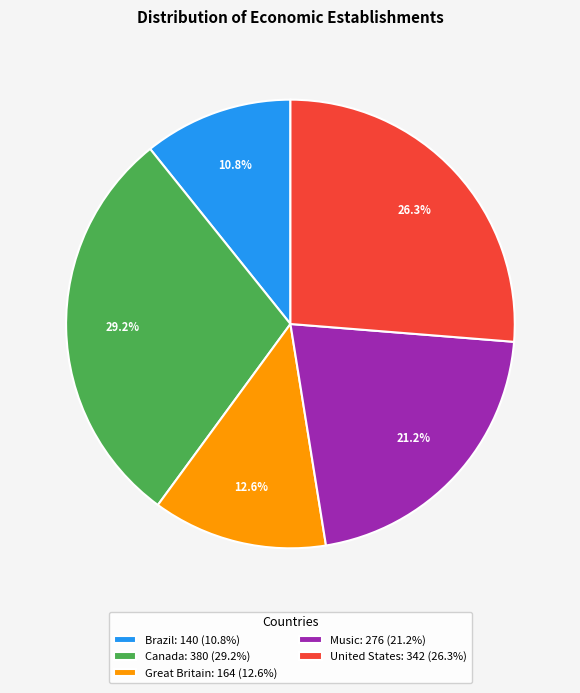

Rank the categories by value from lowest to highest.

Brazil, Great Britain, Music, United States, Canada